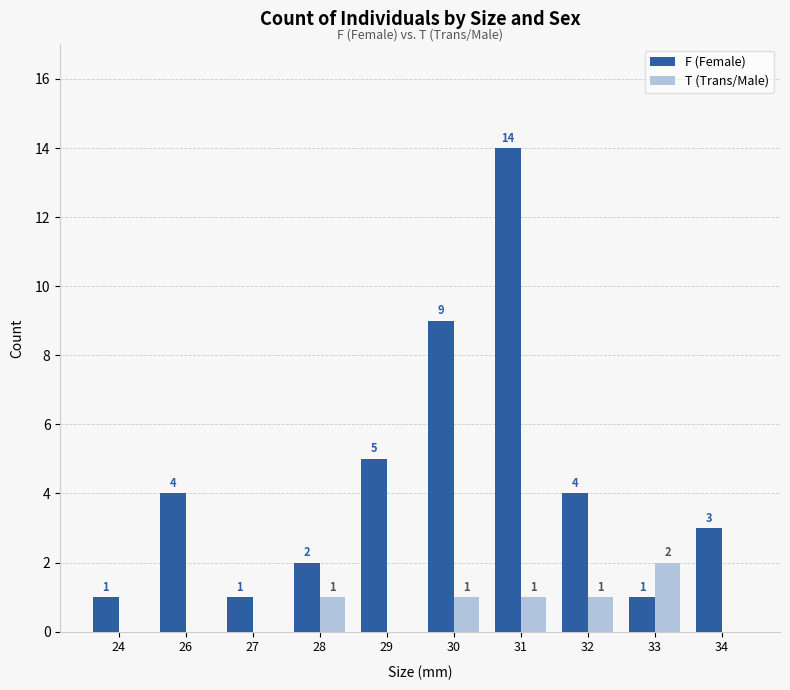

Are the bars horizontal?

No